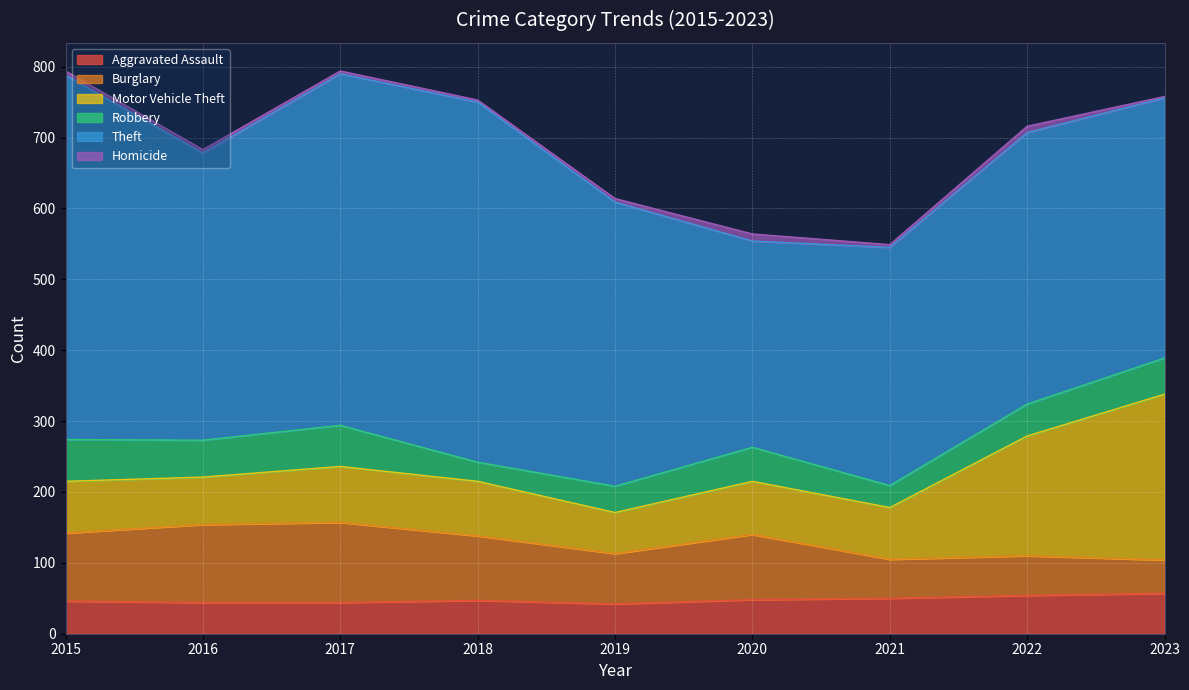

What is the value of the Homicide point at the 7th from the left?

4